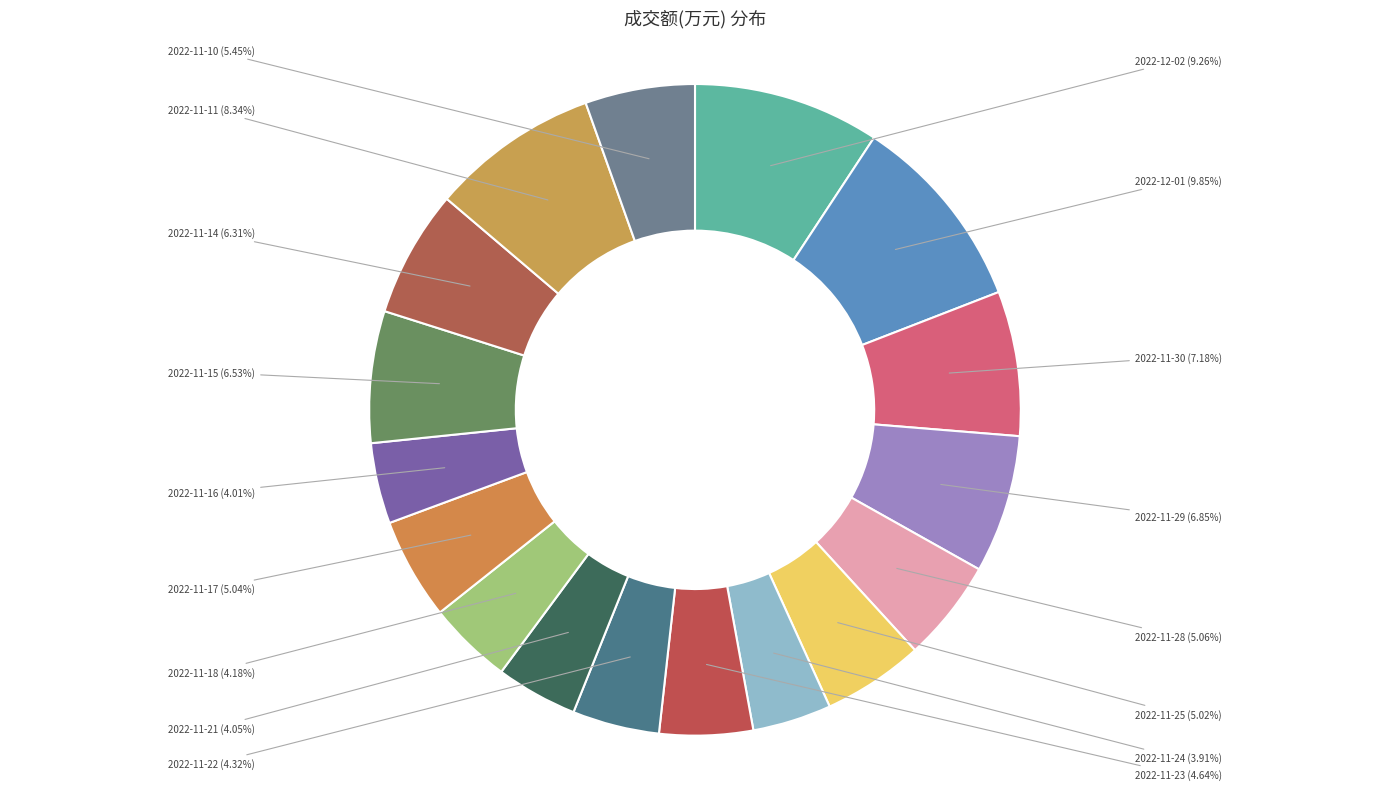

What portion of the pie excludes 2022-11-29?

93.1%